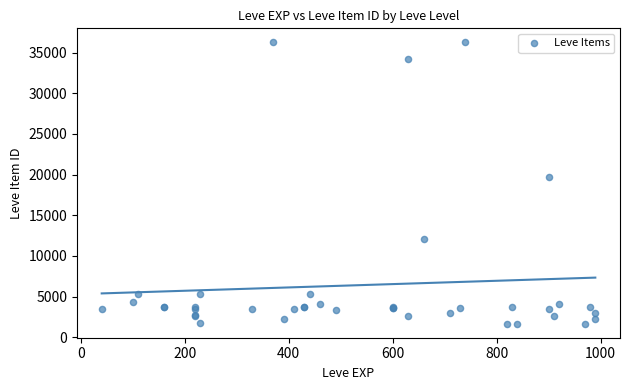

What Y value in the scatter plot is closest to 18967?

19744